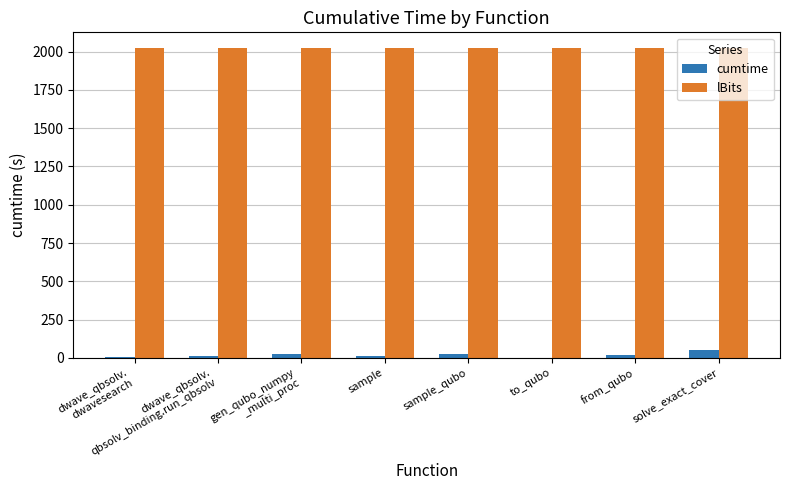

Which series has the largest total across all categories?

lBits